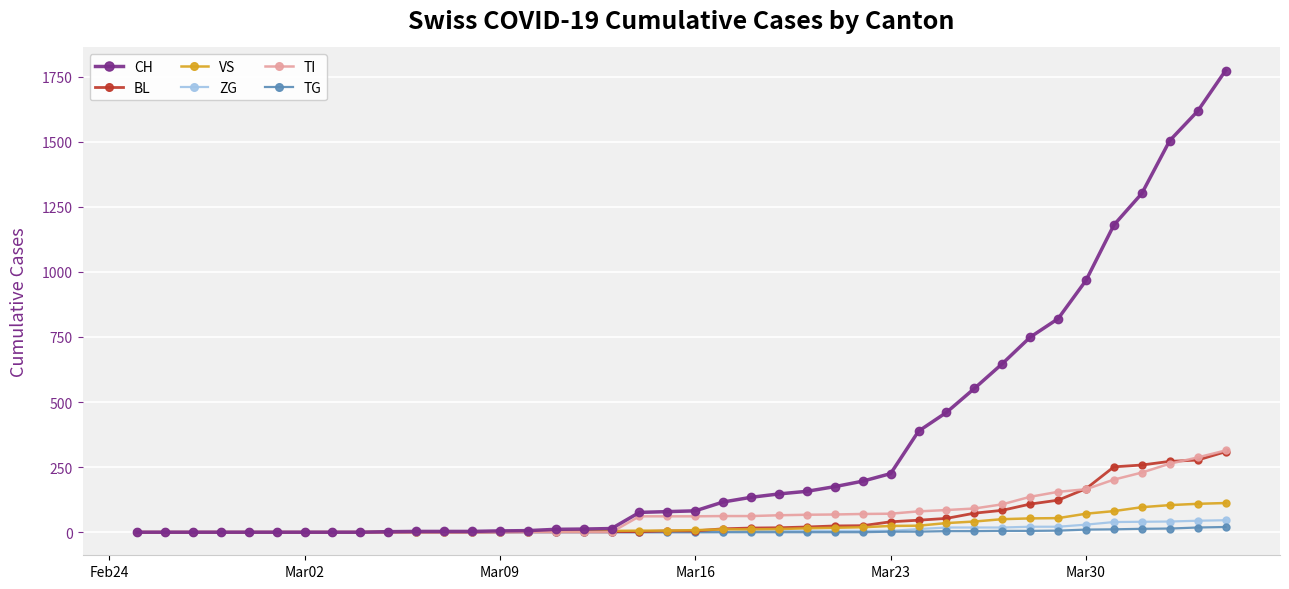

What is the greatest value displayed?

1773